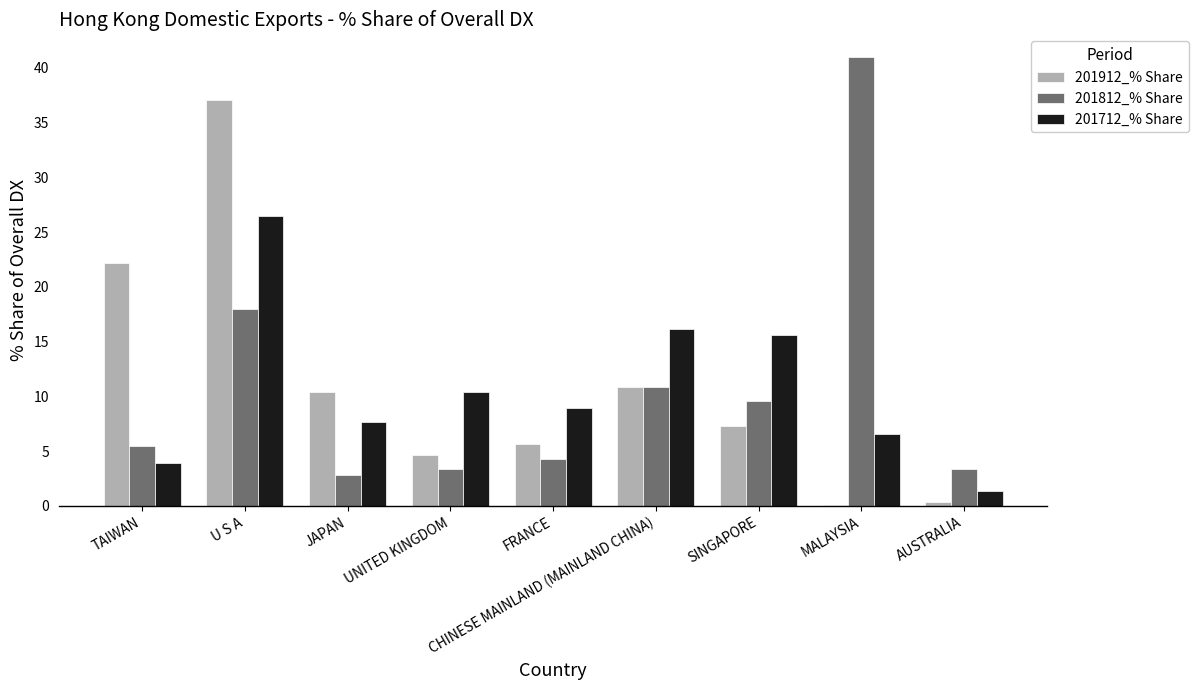

Does the chart contain stacked bars?

No